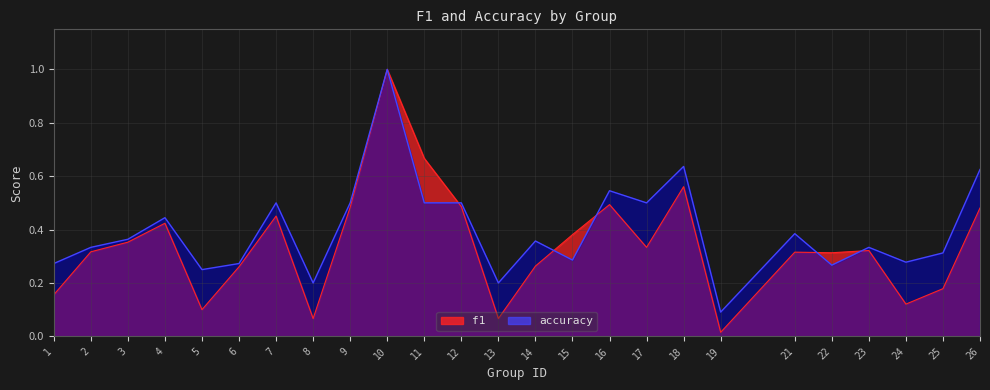

How many accuracy values are between 0 and 1?

25